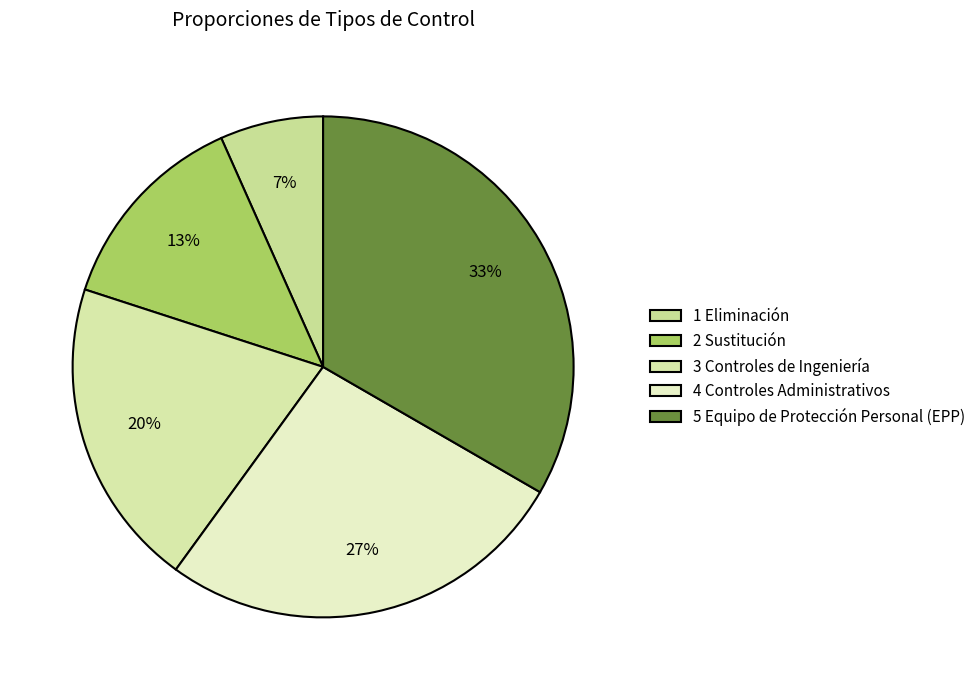

What percentage is the 5 Equipo de Protección Personal (EPP) slice, to the nearest percent?

33%